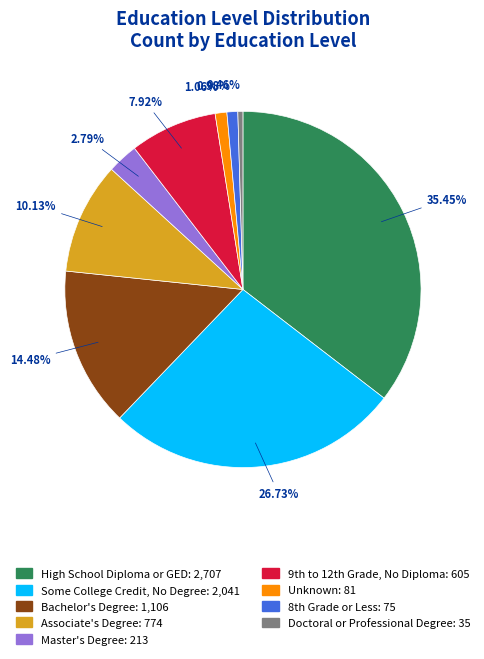

The Some College Credit, No Degree slice represents 27% of the pie. True or false?

True